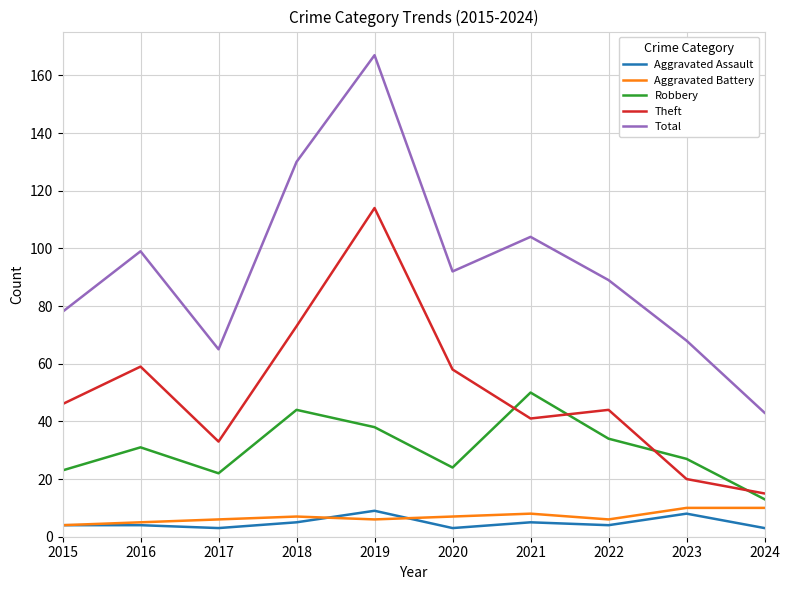

At how many categories does at least one series exceed 161?

1